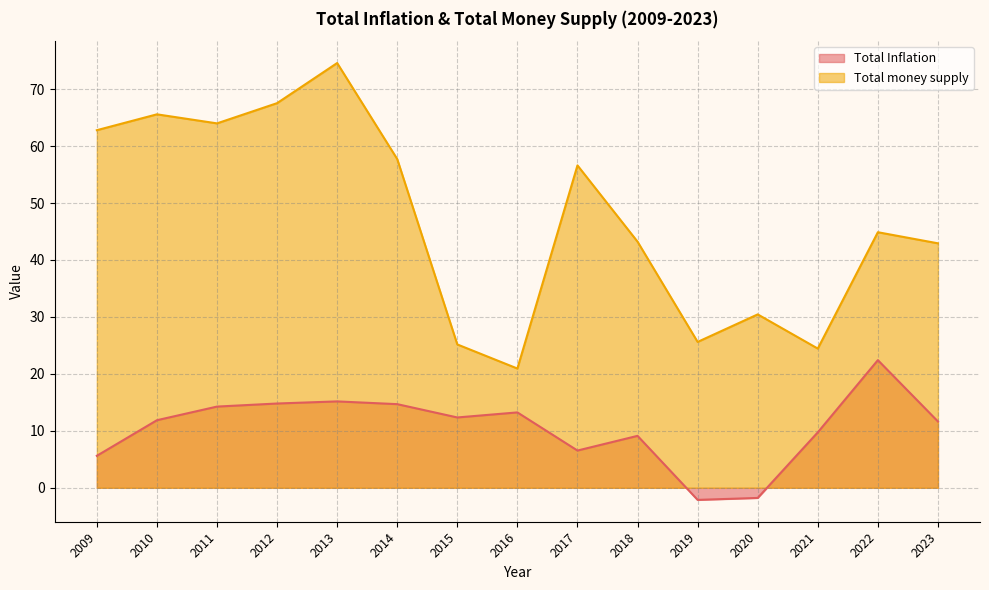

List the labels in order of Total Inflation value, smallest first.

2019, 2020, 2009, 2017, 2018, 2021, 2023, 2010, 2015, 2016, 2011, 2014, 2012, 2013, 2022